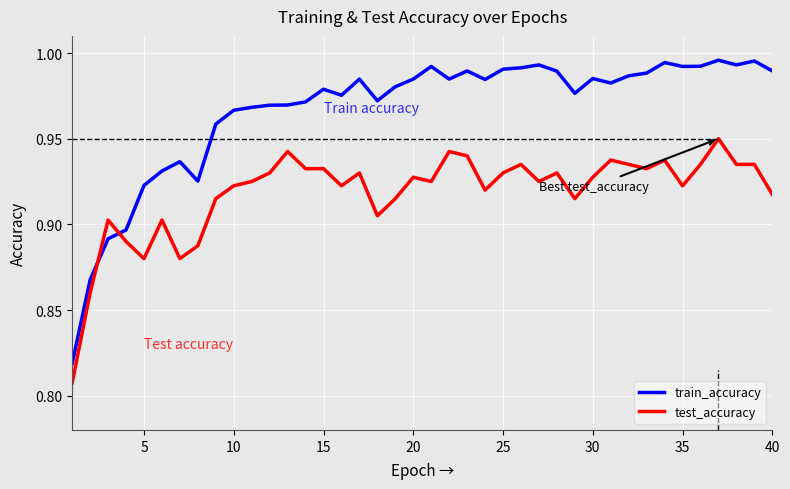

List the series in order of their overall mean, highest first.

train_accuracy, test_accuracy